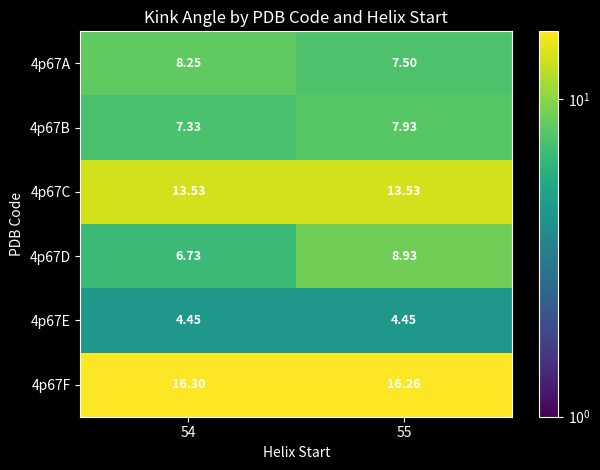

Is the value of 4p67F at 55 greater than the value of 4p67D at 54?

Yes